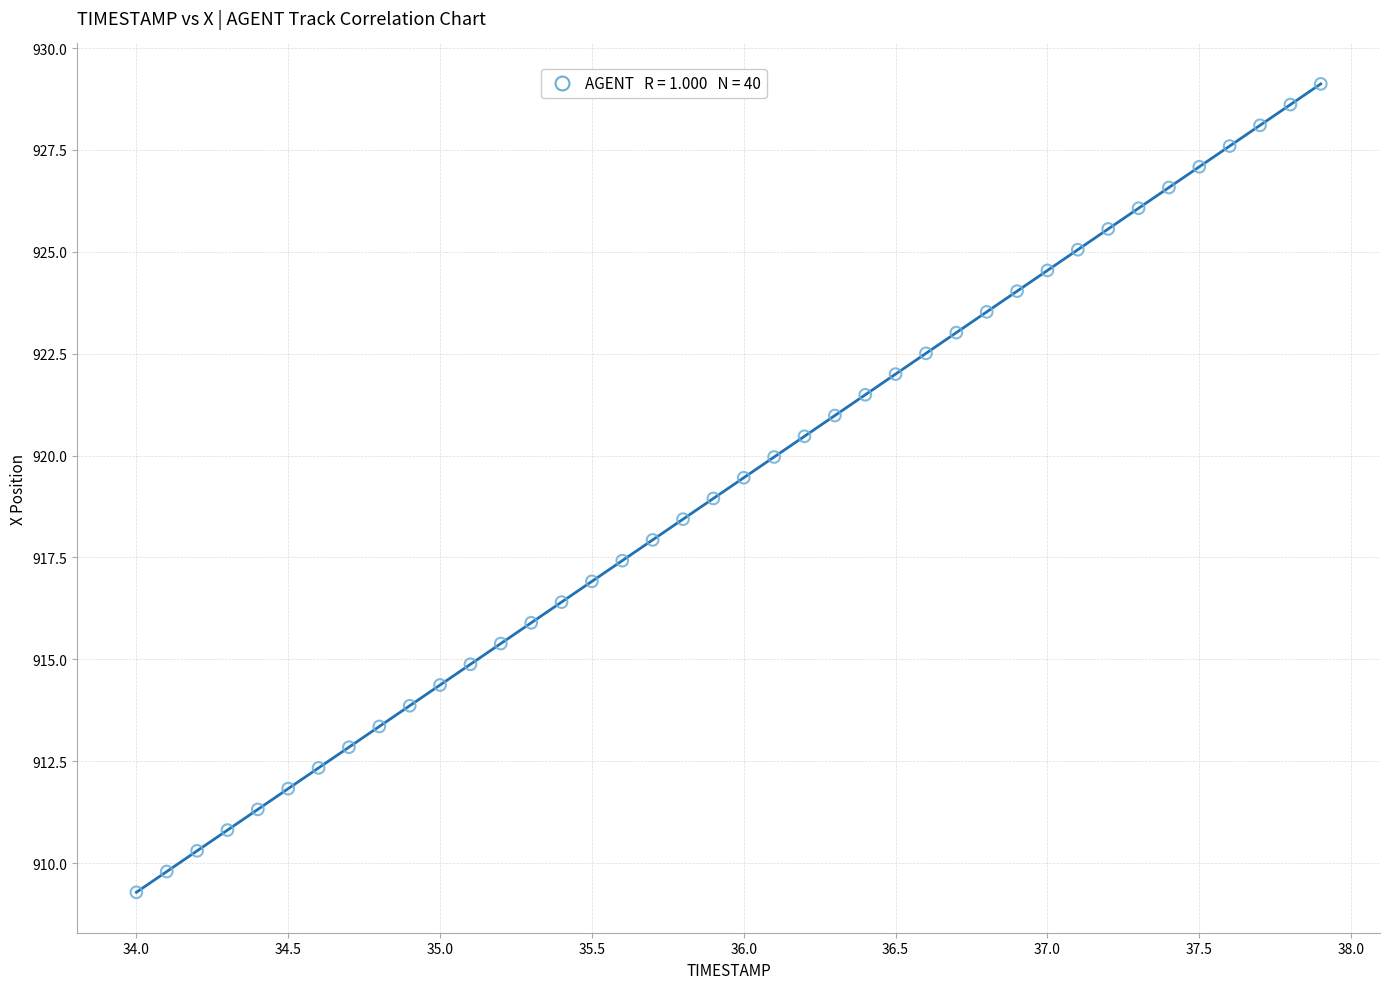

What is the range of Y values (max minus min)?

19.8